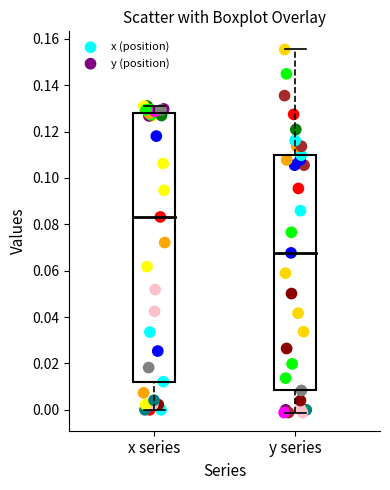

Which series has the largest Y range (max minus min)?

y (position)